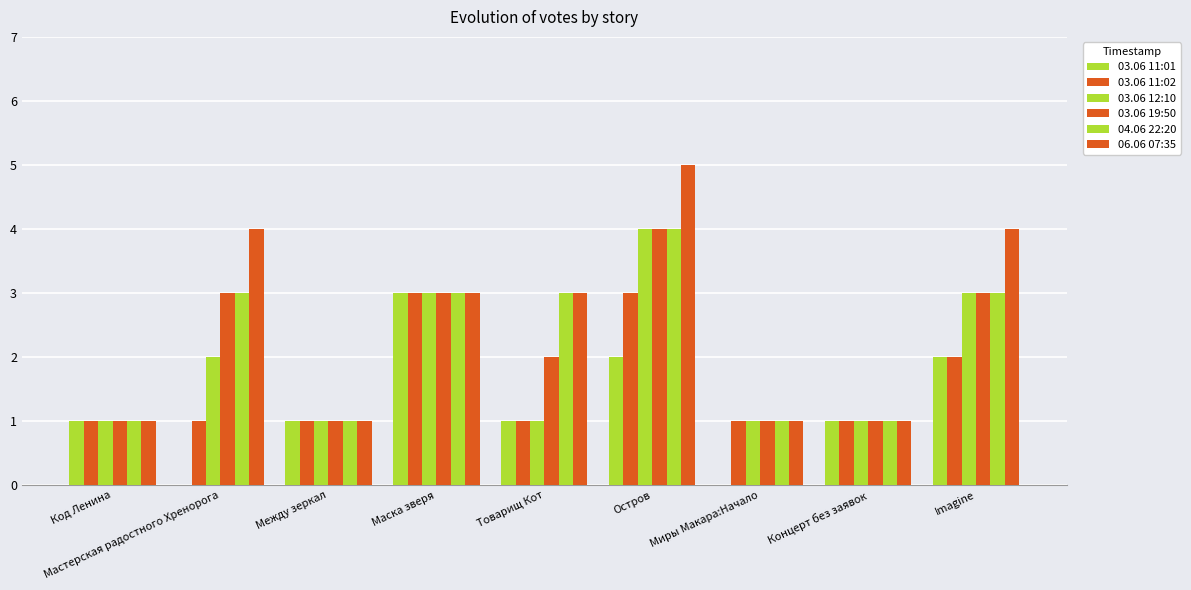

What position from the right is Между зеркал?

7